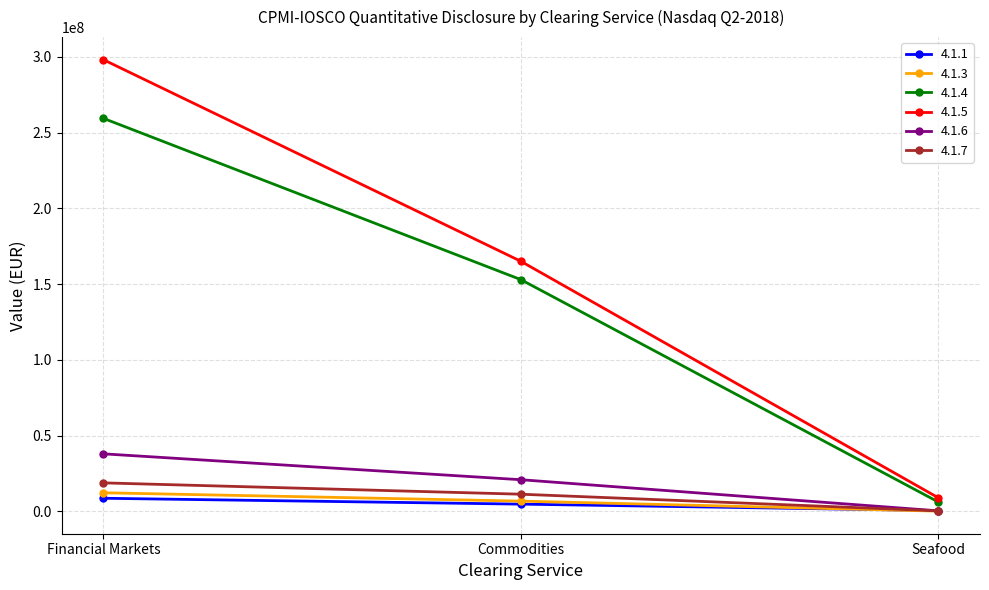

How many 4.1.3 values are between 98114 and 12236360?

3